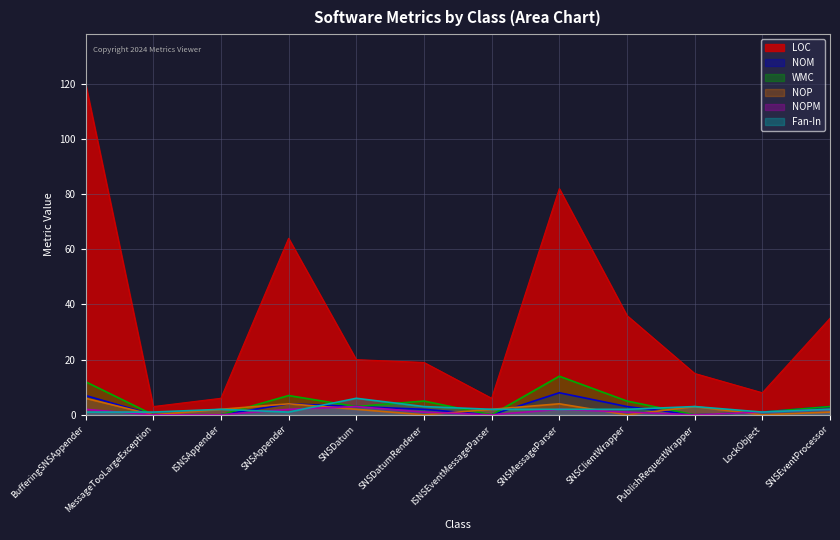

What is the difference between the LOC values at MessageTooLargeException and SNSMessageParser?

79